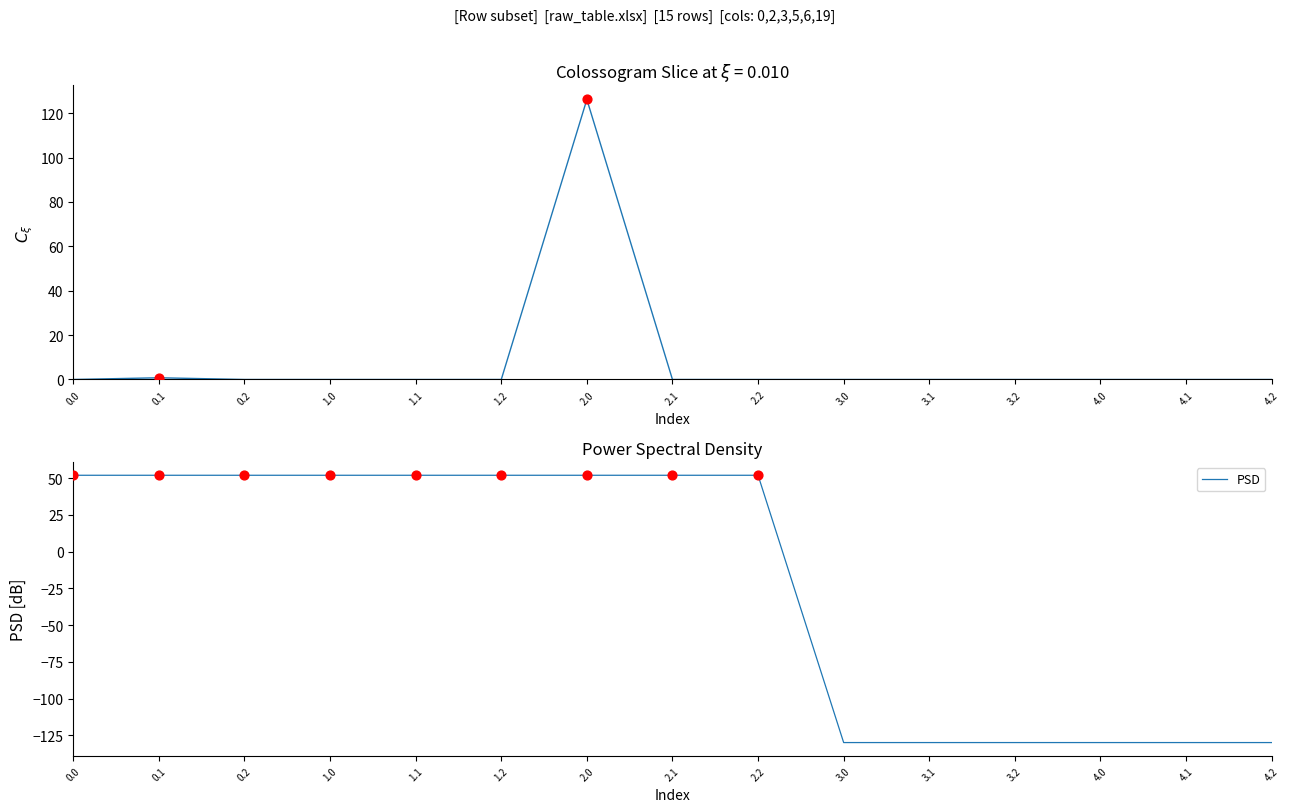

Is the value of PSD at 4.0 greater than the value of col_2 at 3.1?

No